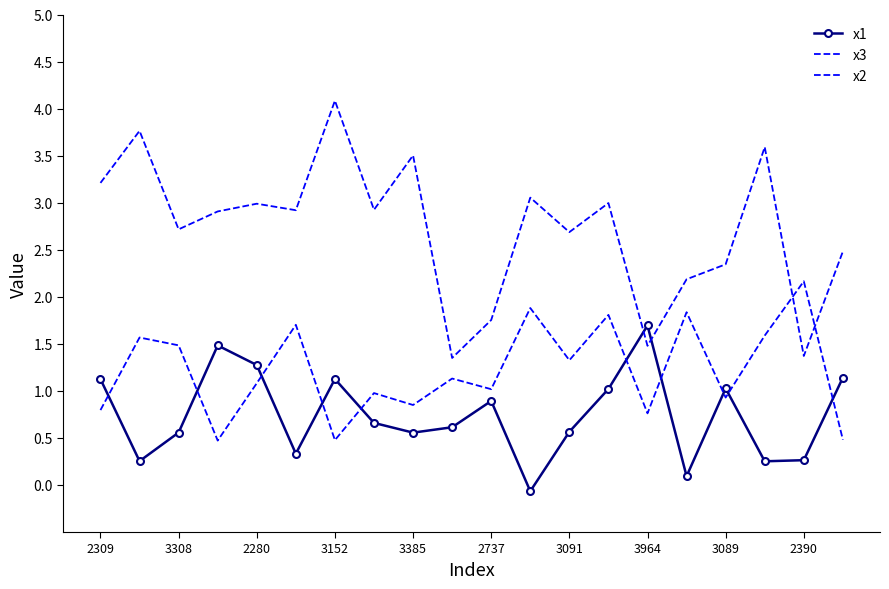

What is the lowest value of the x2 series?

0.5